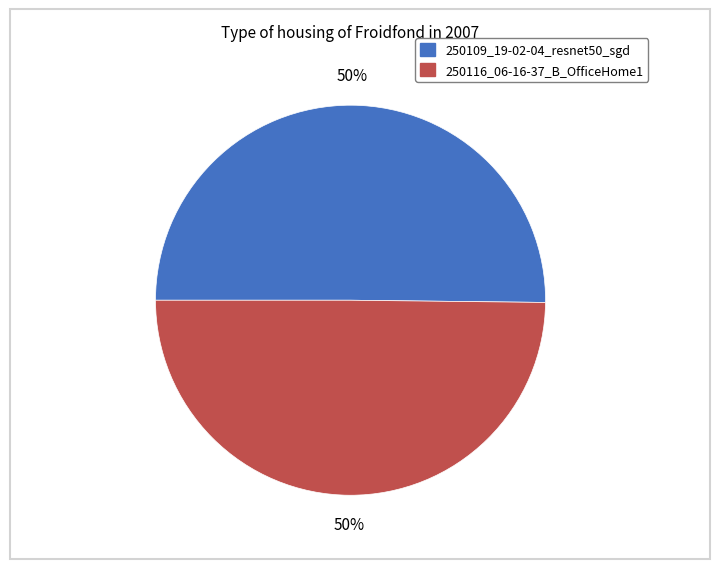

How many slices are in this pie chart?

2